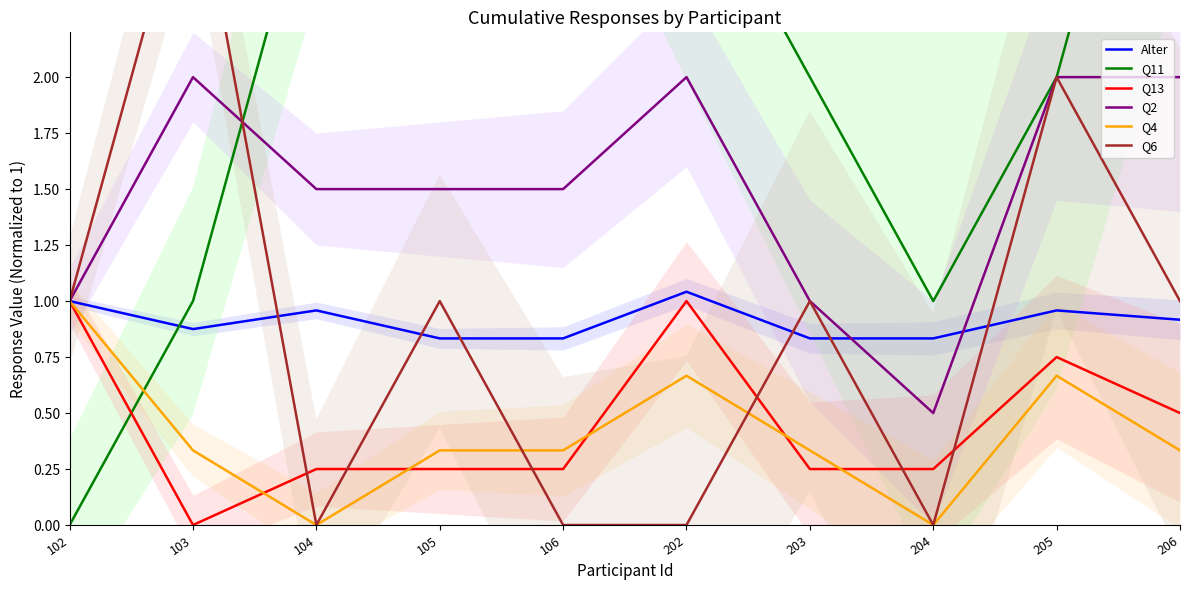

In Q4, how many points are lower than both neighbors (excluding endpoints)?

2